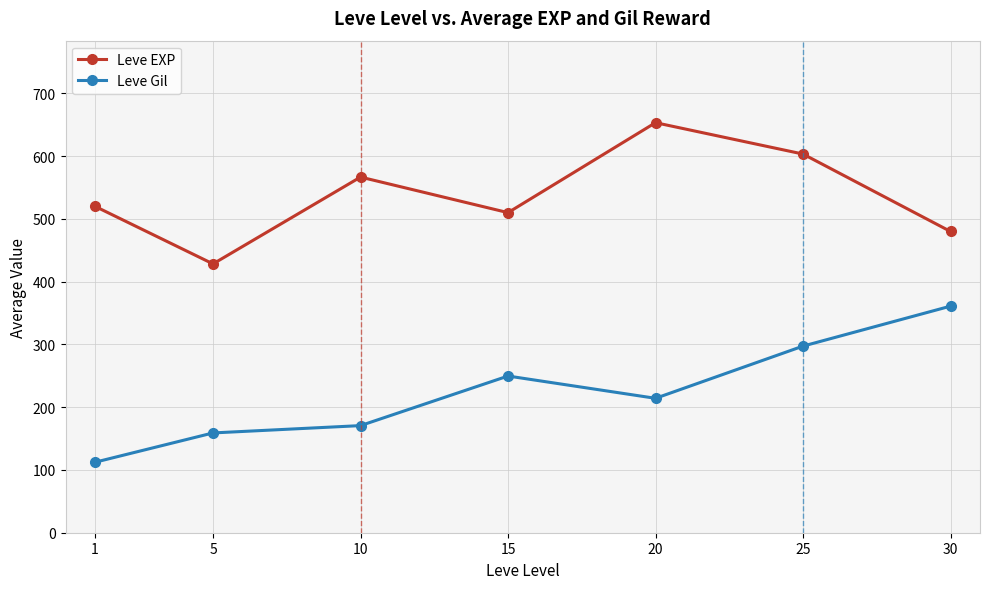

What is the spread (max minus min) of values at 30?

119.0